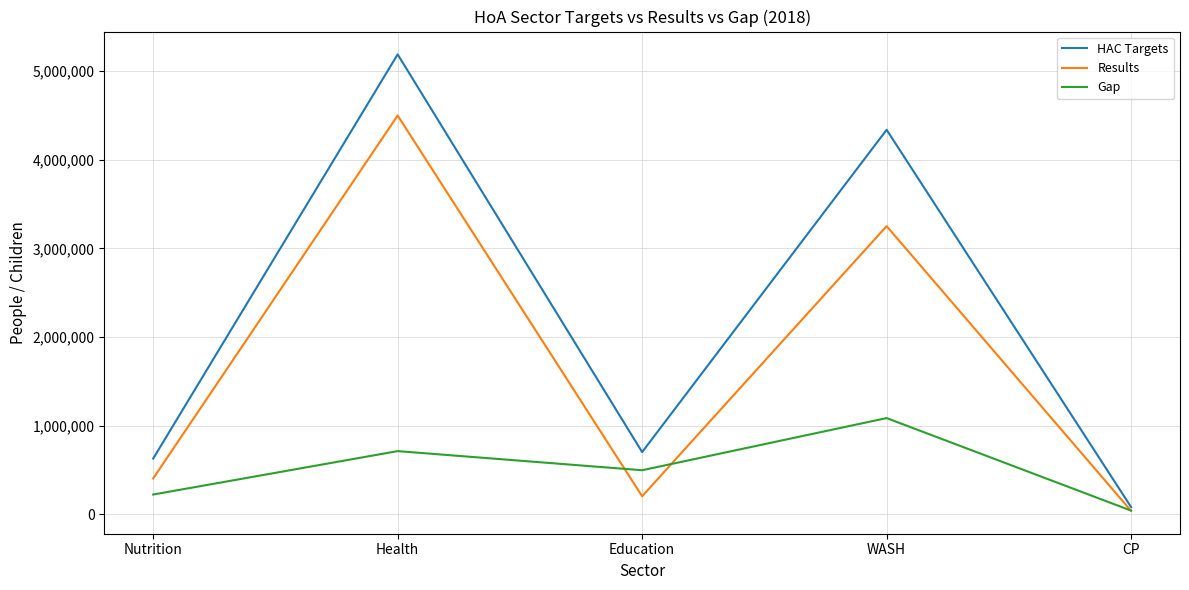

In Results, how many points are higher than both neighbors (excluding endpoints)?

2